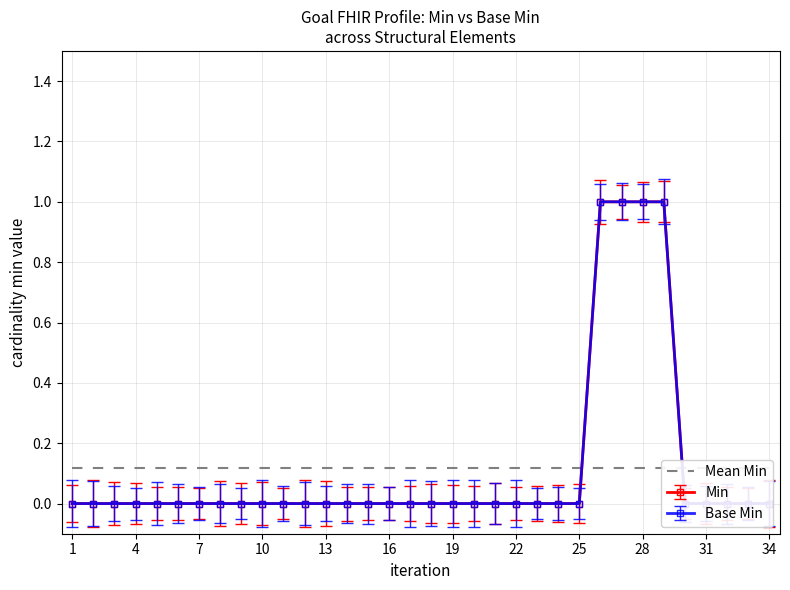

Count the number of data series in this chart.

2